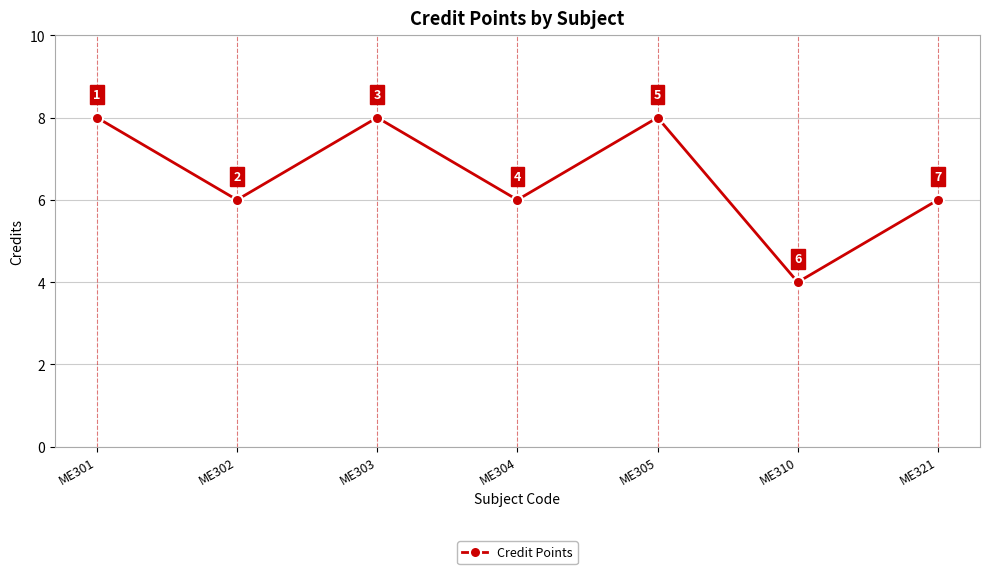

What is the value of the 6th point from the left?

4